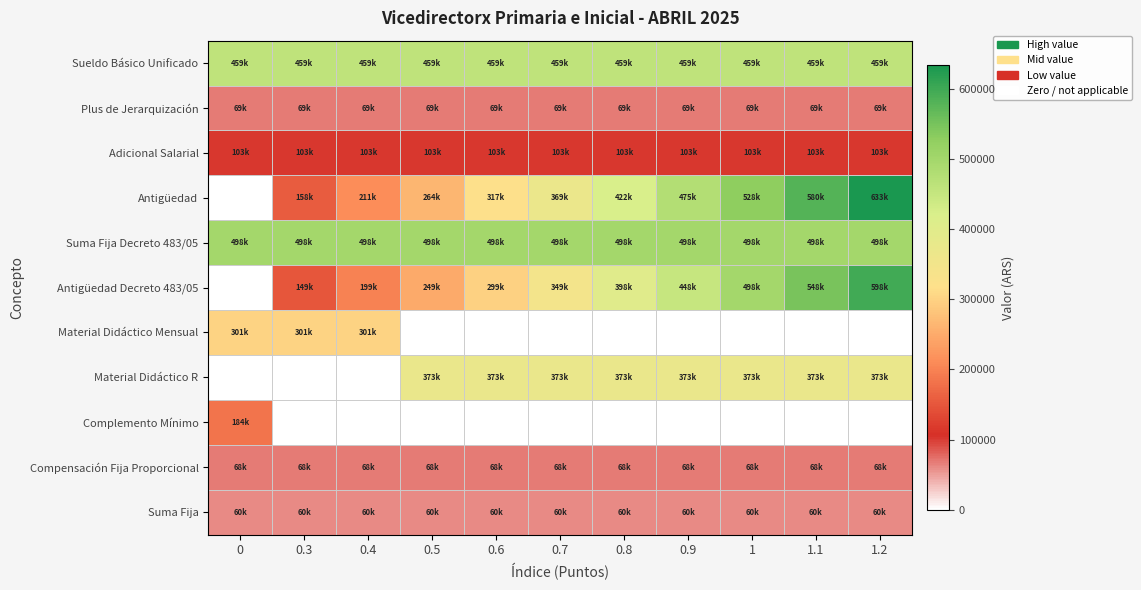

Reading right to left, transcribe all the data shown in this chart.

Sueldo Básico Unificado: 1.2=458804.0	1.1=458804.0	1=458804.0	0.9=458804.0	0.8=458804.0	0.7=458804.0	0.6=458804.0	0.5=458804.0	0.4=458804.0	0.3=458804.0	0=458804.0
Plus de Jerarquización: 1.2=68820.6	1.1=68820.6	1=68820.6	0.9=68820.6	0.8=68820.6	0.7=68820.6	0.6=68820.6	0.5=68820.6	0.4=68820.6	0.3=68820.6	0=68820.6
Adicional Salarial: 1.2=102556.5	1.1=102556.5	1=102556.5	0.9=102556.5	0.8=102556.5	0.7=102556.5	0.6=102556.5	0.5=102556.5	0.4=102556.5	0.3=102556.5	0=102556.5
Antigüedad: 1.2=633149.5	1.1=580387.1	1=527624.6	0.9=474862.2	0.8=422099.7	0.7=369337.2	0.6=316574.8	0.5=263812.3	0.4=211049.8	0.3=158287.4	0=0.0
Suma Fija Decreto 483/05: 1.2=497940.4	1.1=497940.4	1=497940.4	0.9=497940.4	0.8=497940.4	0.7=497940.4	0.6=497940.4	0.5=497940.4	0.4=497940.4	0.3=497940.4	0=497940.4
Antigüedad Decreto 483/05: 1.2=597528.5	1.1=547734.5	1=497940.4	0.9=448146.4	0.8=398352.3	0.7=348558.3	0.6=298764.2	0.5=248970.2	0.4=199176.2	0.3=149382.1	0=0.0
Material Didáctico Mensual: 1.2=0.0	1.1=0.0	1=0.0	0.9=0.0	0.8=0.0	0.7=0.0	0.6=0.0	0.5=0.0	0.4=300671.3	0.3=300671.3	0=300671.3
Material Didáctico R: 1.2=372572.9	1.1=372572.9	1=372572.9	0.9=372572.9	0.8=372572.9	0.7=372572.9	0.6=372572.9	0.5=372572.9	0.4=0.0	0.3=0.0	0=0.0
Complemento Mínimo: 1.2=0.0	1.1=0.0	1=0.0	0.9=0.0	0.8=0.0	0.7=0.0	0.6=0.0	0.5=0.0	0.4=0.0	0.3=0.0	0=183982.0
Compensación Fija Proporcional: 1.2=68000.0	1.1=68000.0	1=68000.0	0.9=68000.0	0.8=68000.0	0.7=68000.0	0.6=68000.0	0.5=68000.0	0.4=68000.0	0.3=68000.0	0=68000.0
Suma Fija: 1.2=60000.0	1.1=60000.0	1=60000.0	0.9=60000.0	0.8=60000.0	0.7=60000.0	0.6=60000.0	0.5=60000.0	0.4=60000.0	0.3=60000.0	0=60000.0